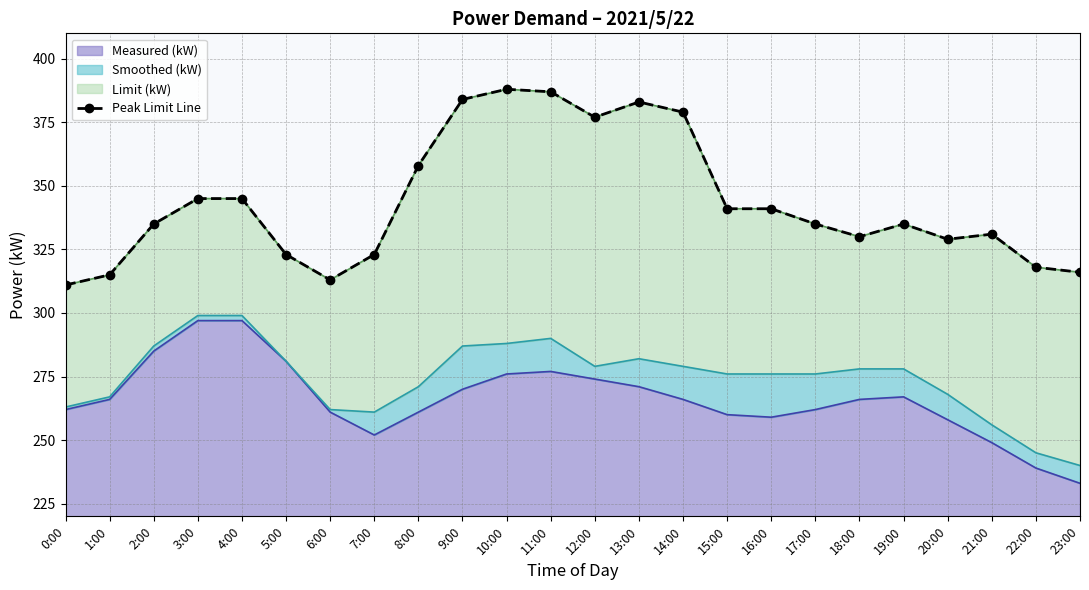

Is it true that the value at 5:00 is 118?

False